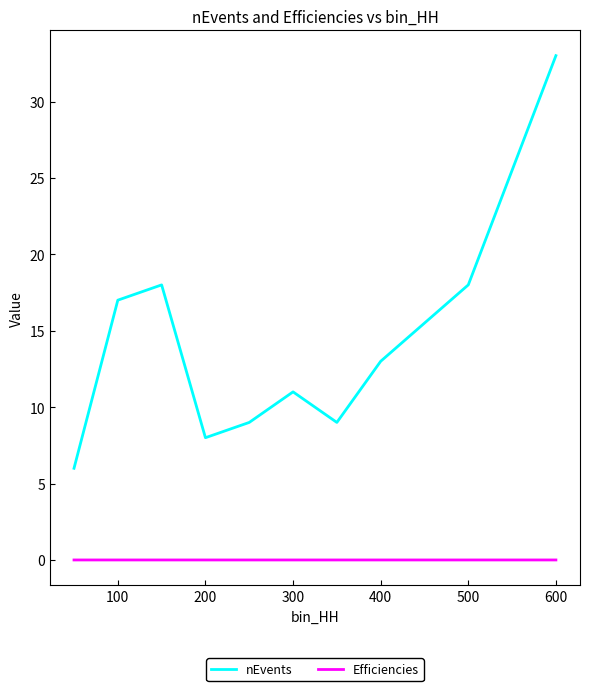

Which series has the largest total across all categories?

nEvents